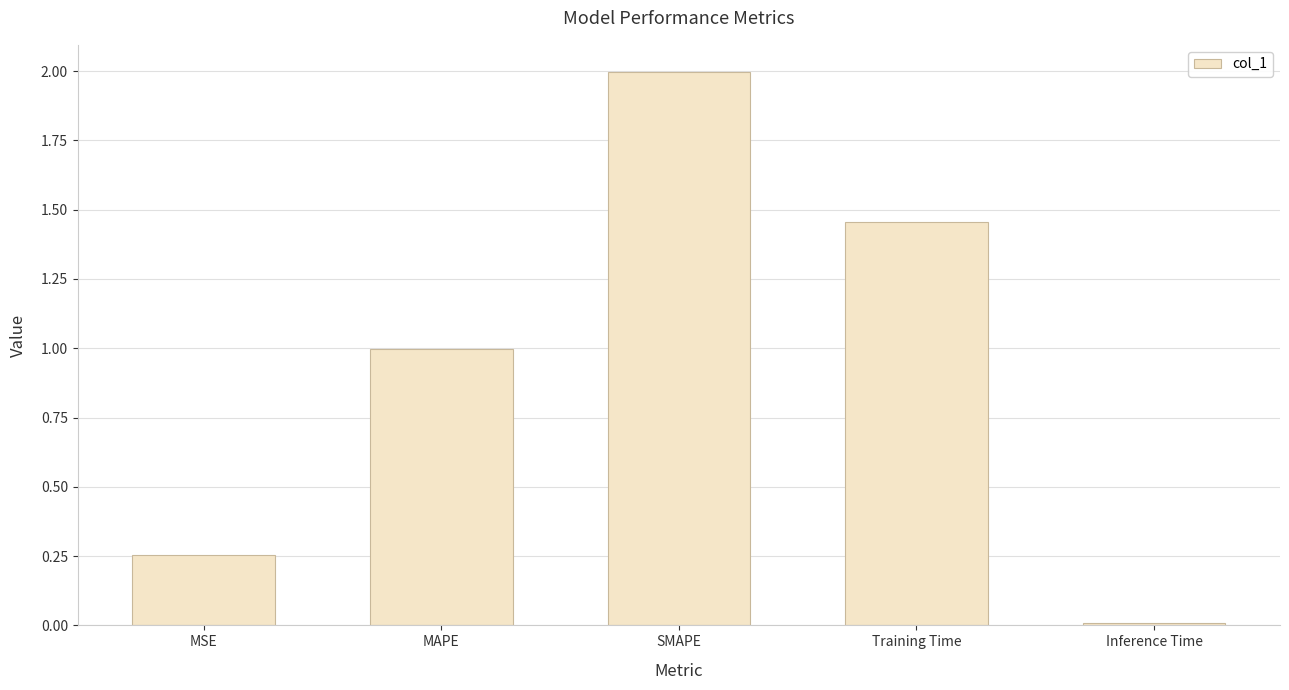

What is the greatest value displayed?

2.0